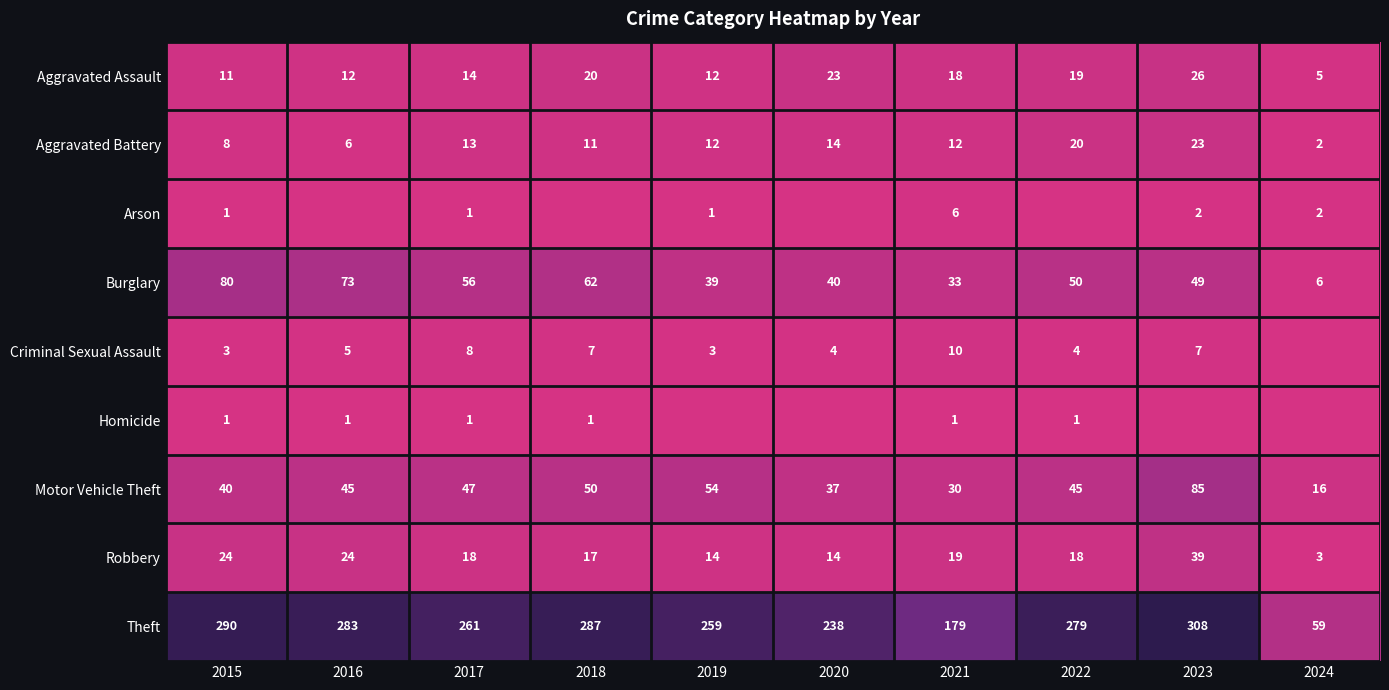

Is it true that Criminal Sexual Assault equals 4 at 2015?

False